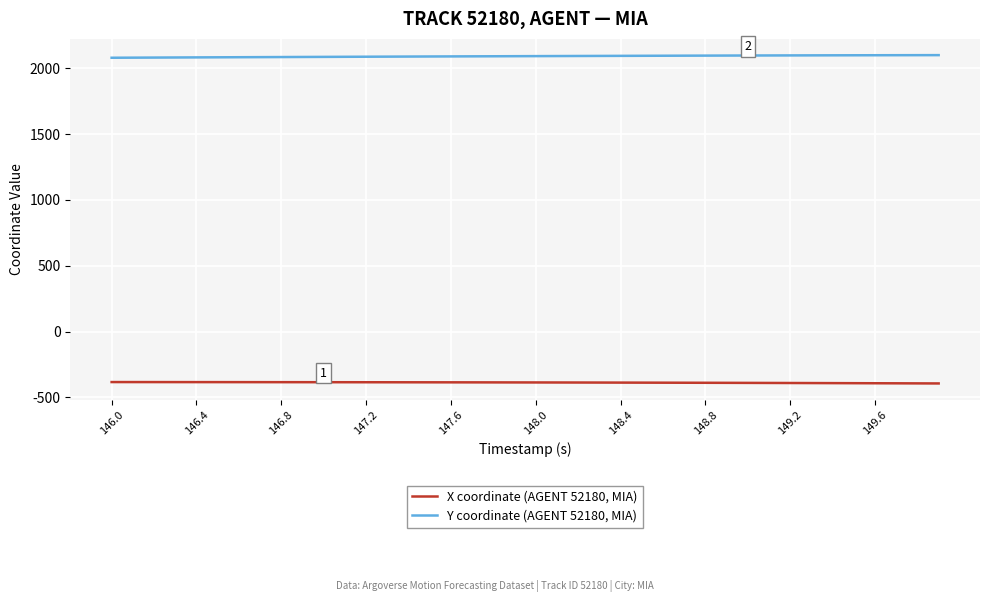

Which series has the largest total across all categories?

Y coordinate (AGENT 52180, MIA)